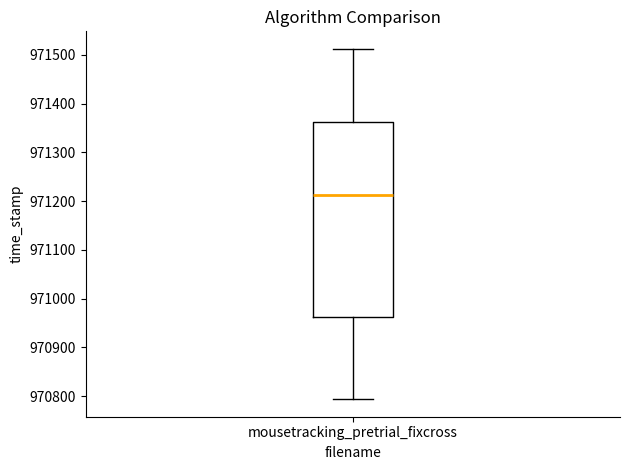

Transcribe this box plot: give where the median line is, the range the box spans, and where the two whiskers end, as read against the y-axis. The values are not printed on the chart, so give them approximately, as read against the axis.

median 971210, box 970960 to 971360, whiskers 970790 to 971510